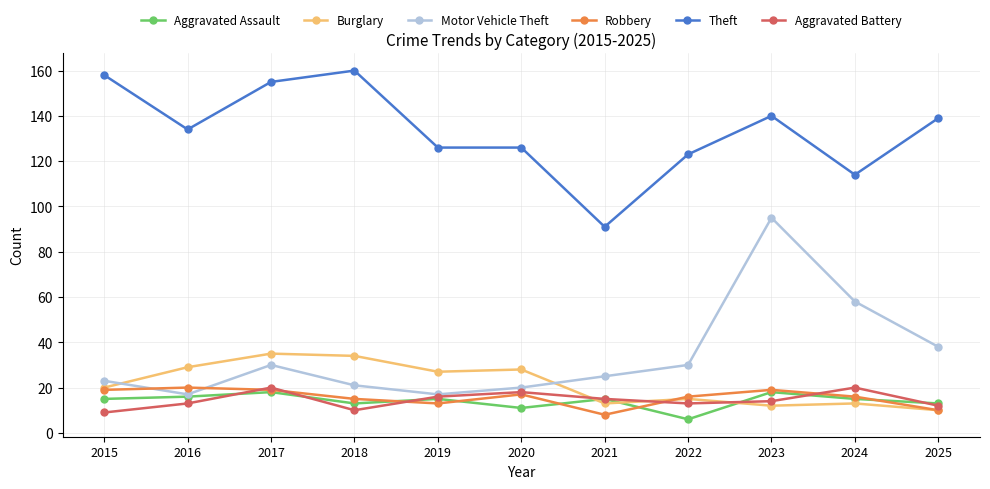

Is this an area chart (filled region under the line)?

No